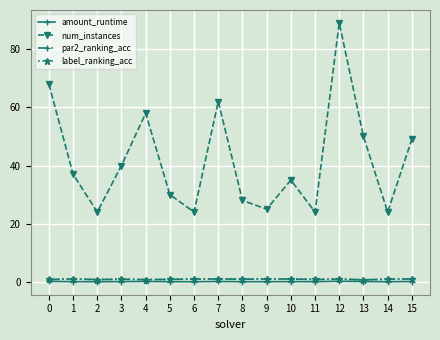

The par2_ranking_acc series shows 0.8 at 0. True or false?

True